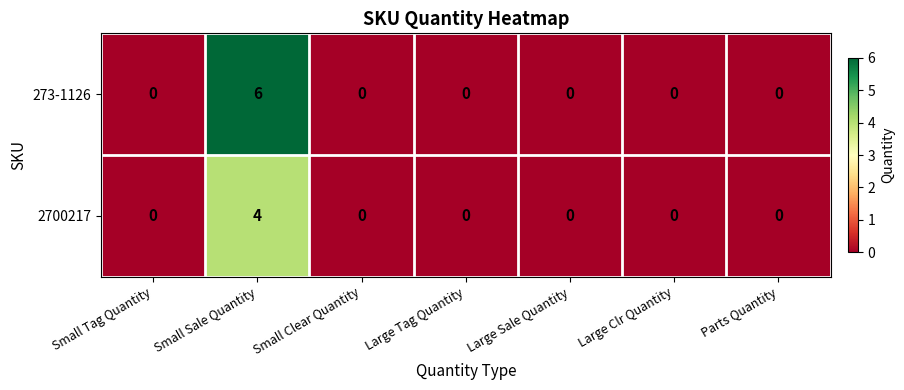

Which category has the highest value across all series?

Small Sale Quantity